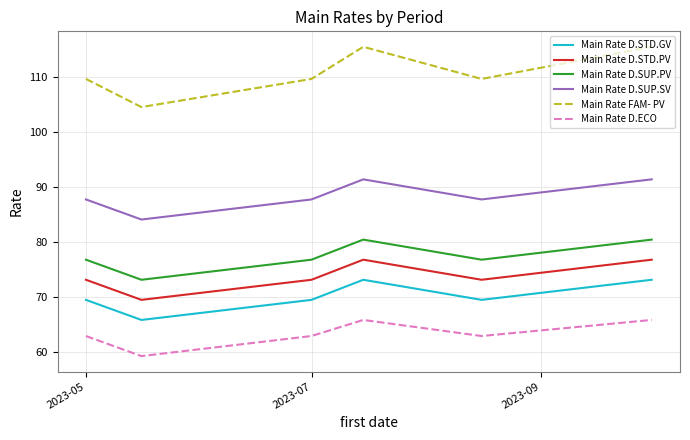

What is the minimum value shown in the chart?

59.3